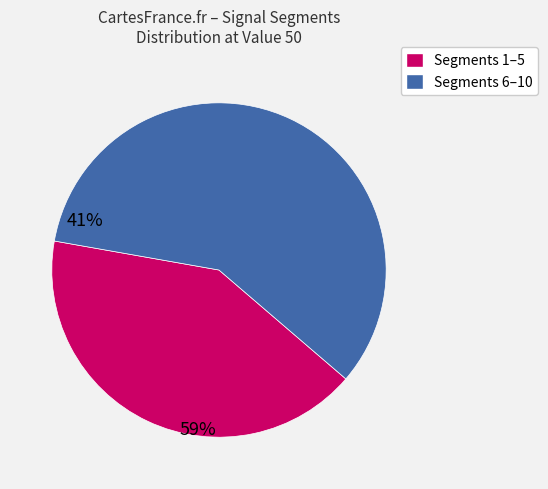

Does any single category account for the majority?

Yes